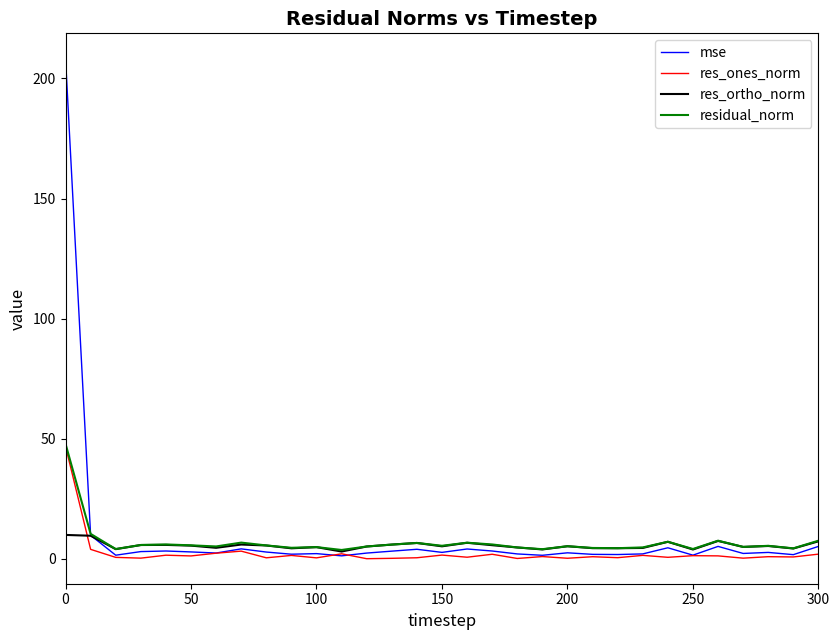

Which series has the largest range (max minus min)?

mse